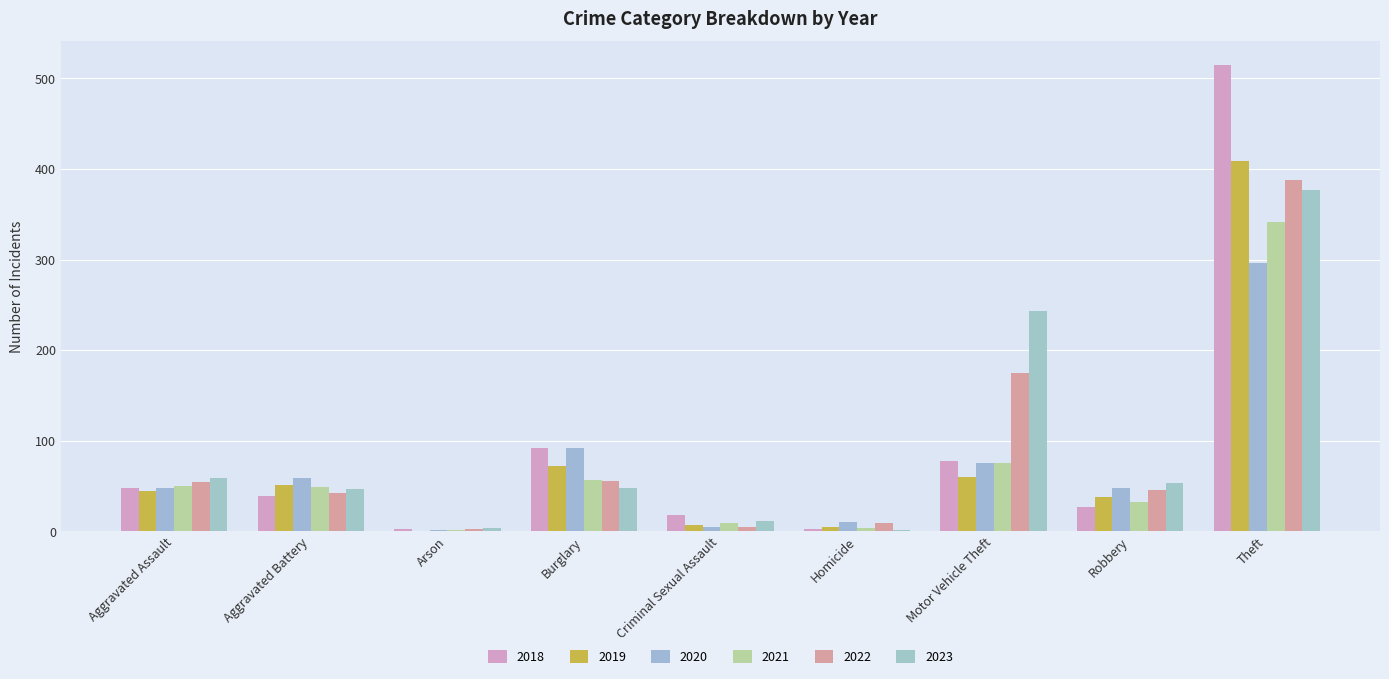

Which series has the largest range (max minus min)?

2018